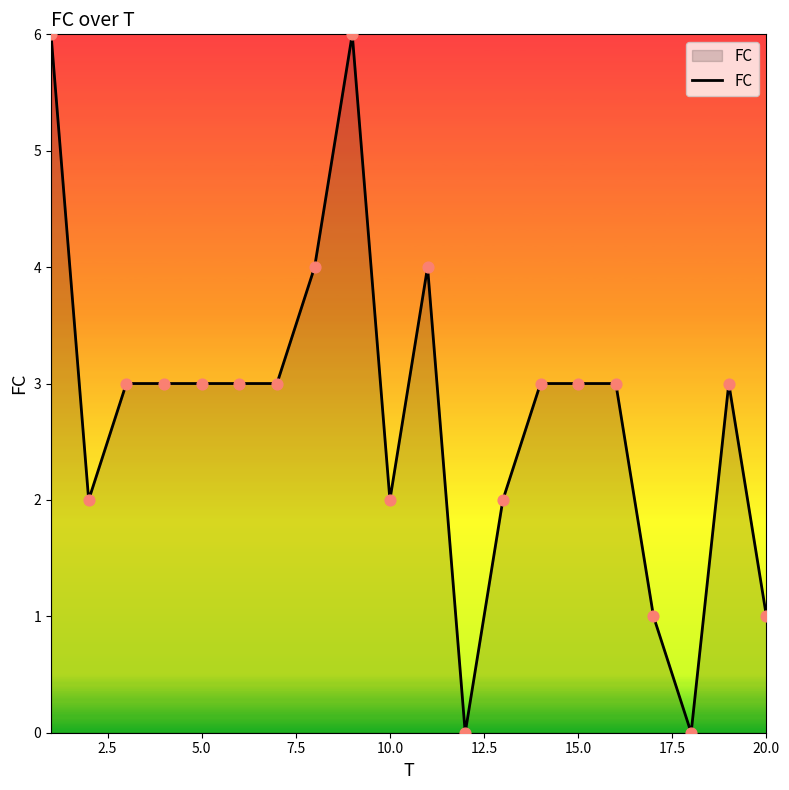

What is the difference between the maximum and minimum values?

6